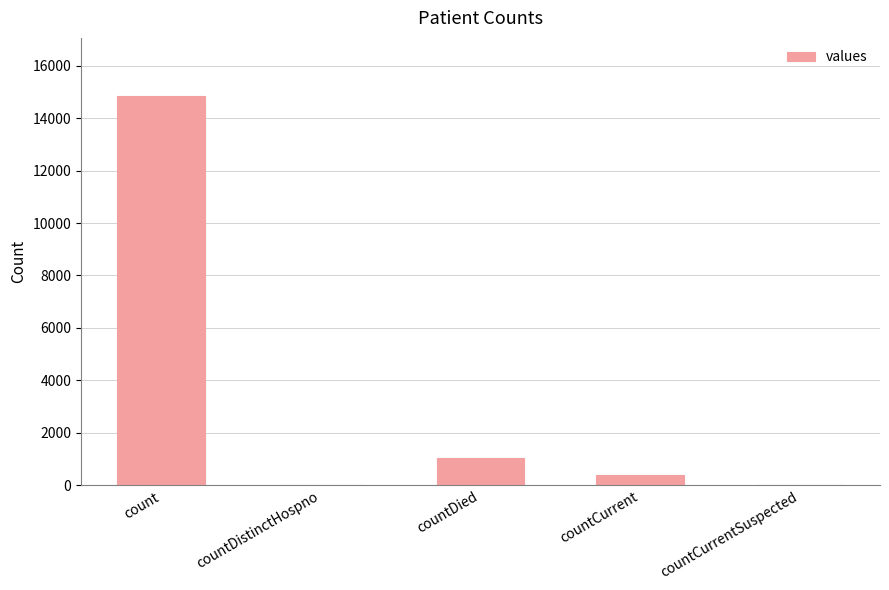

Which category has the highest value across all series?

count